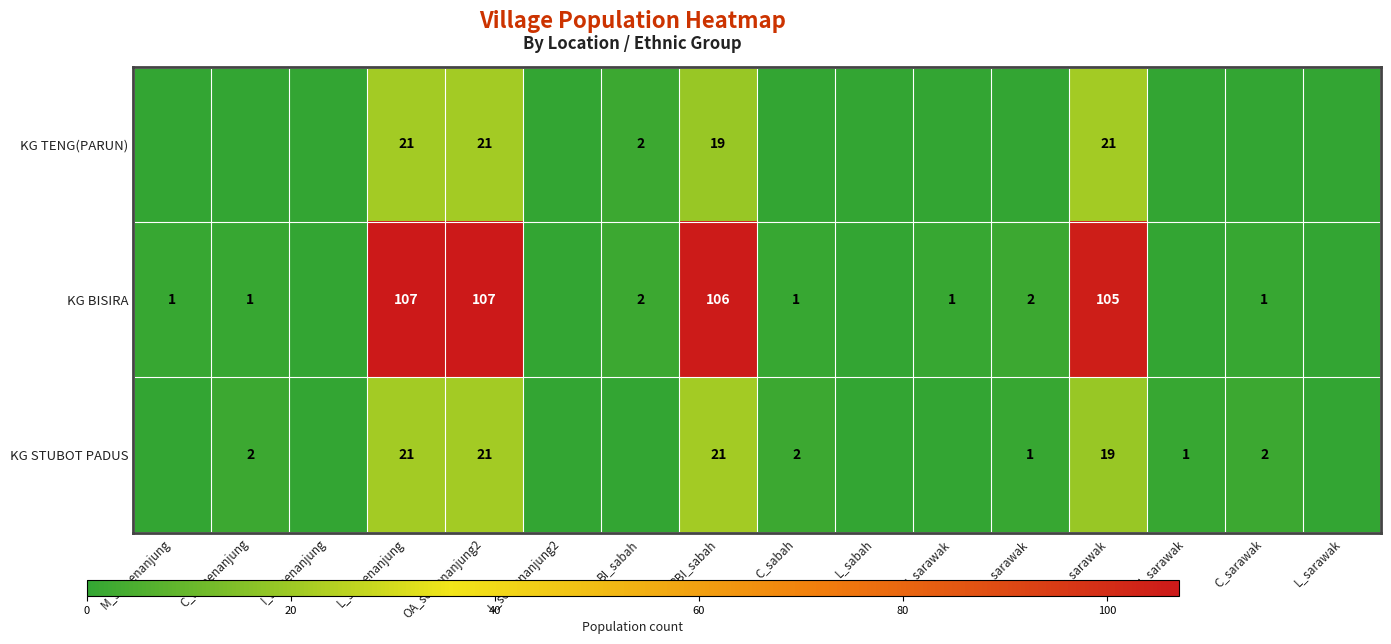

Between C_sabah and I_semenanjung, which is larger?

C_sabah